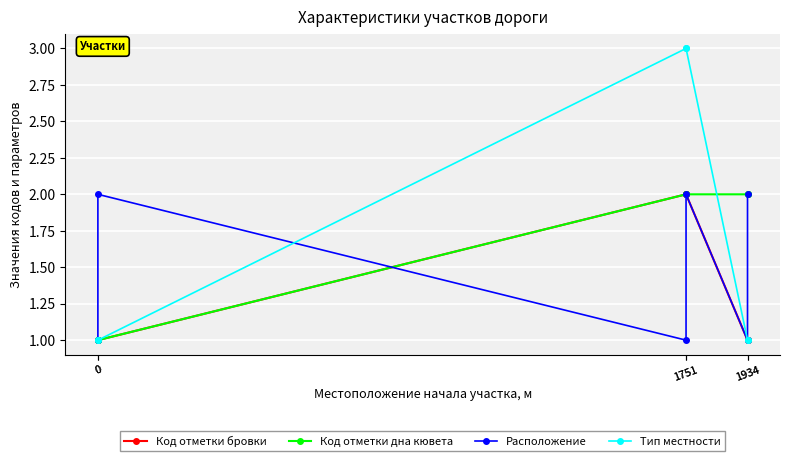

True or false: Тип местности and Код отметки дна кювета cross at least once.

True